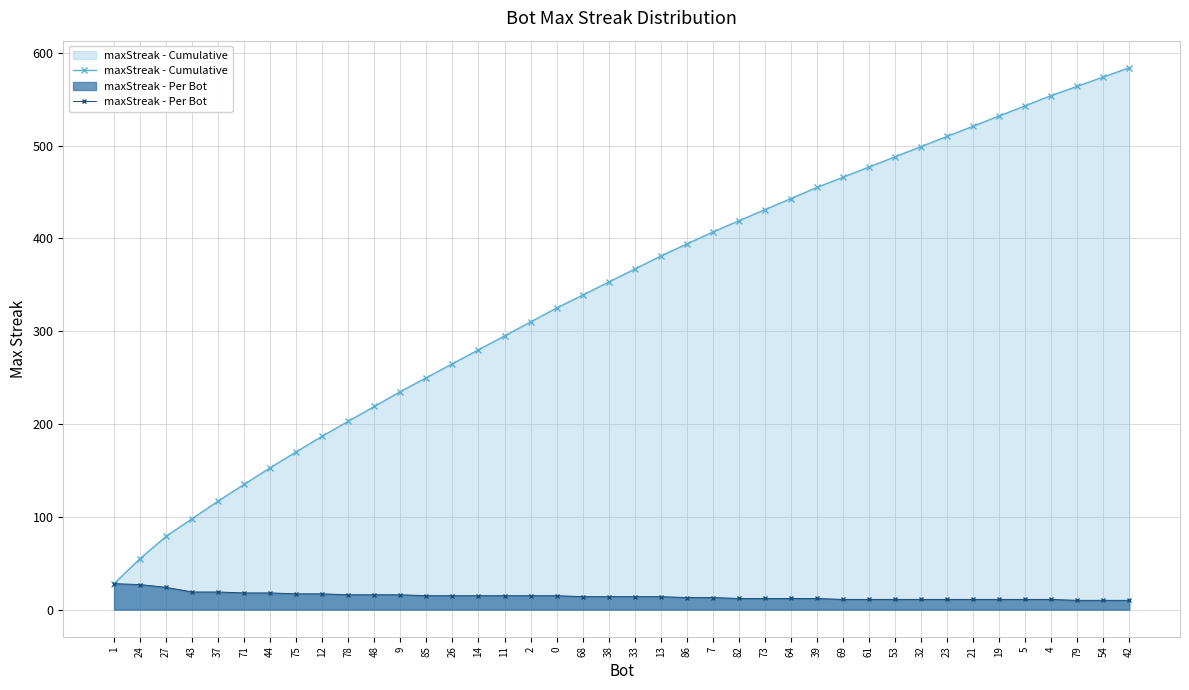

What is the spread (max minus min) of values at 26?

250